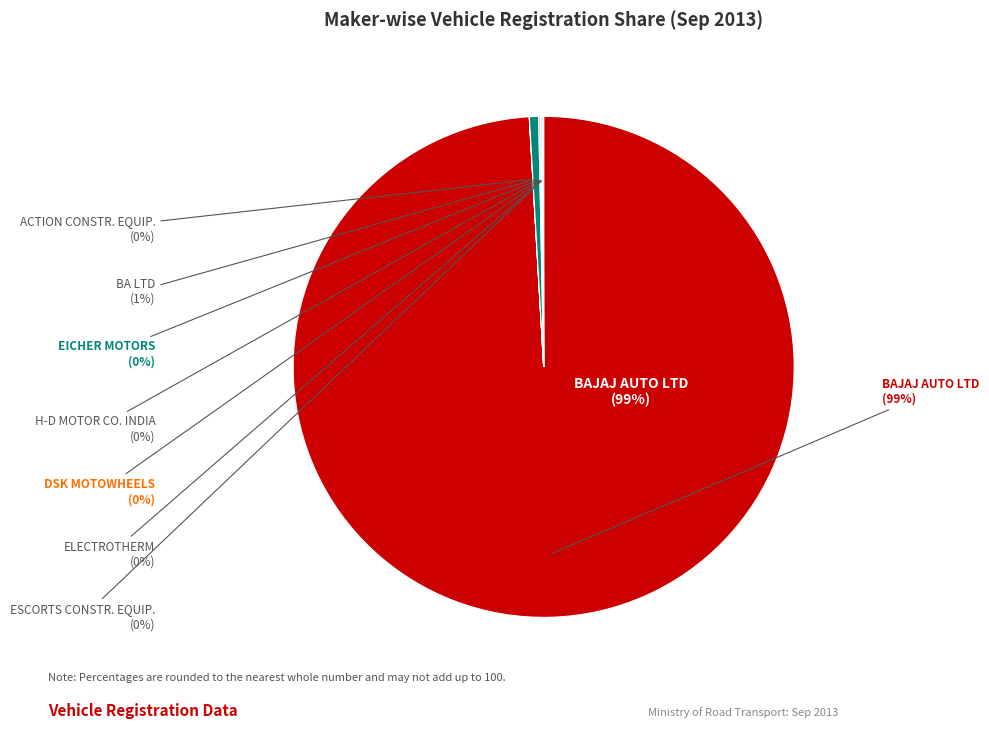

Is there any slice that represents more than half of the pie?

Yes